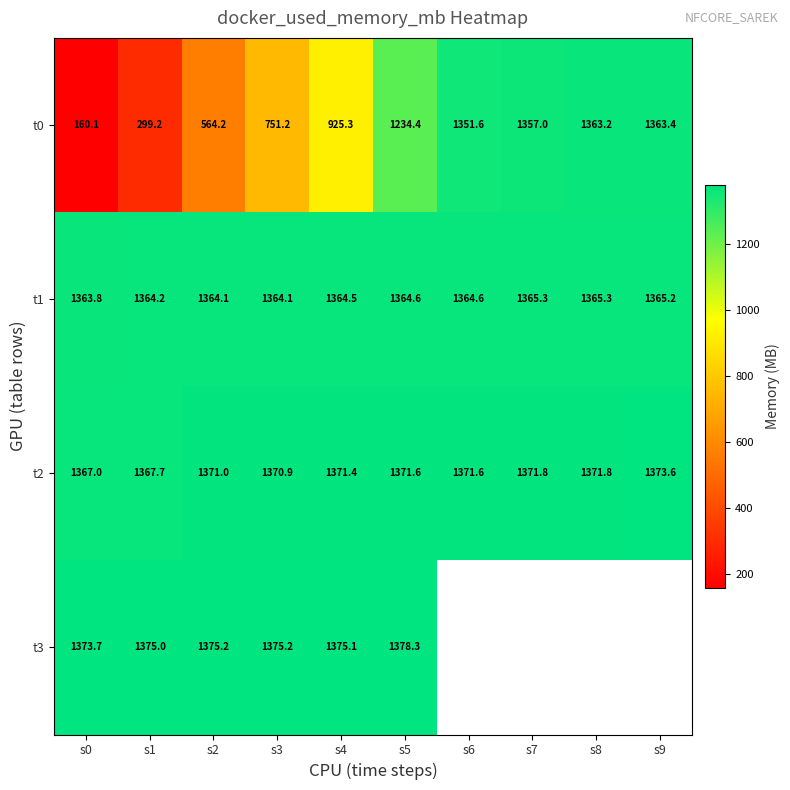

What is the maximum value for t2?

1373.6